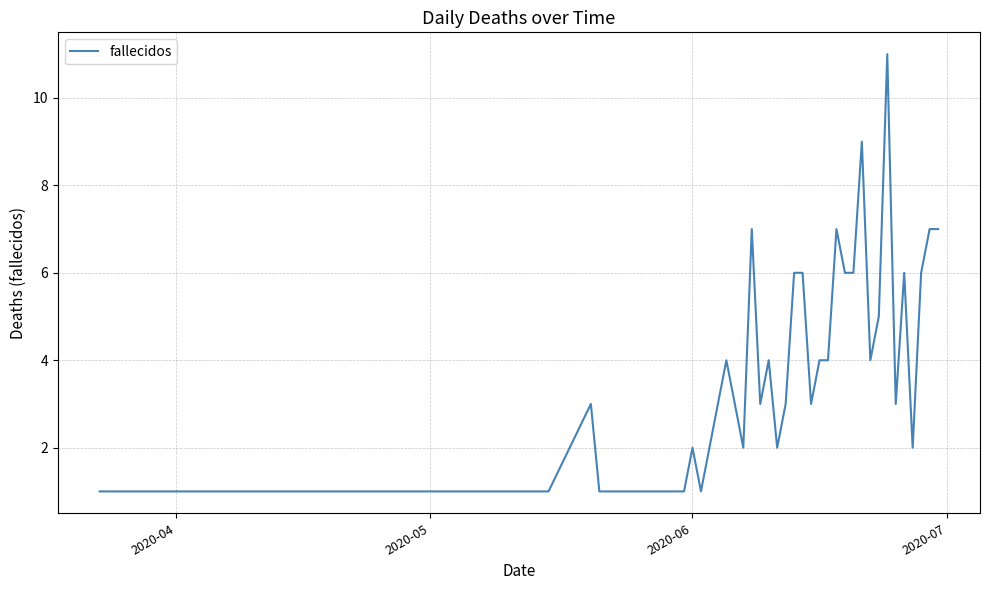

What is the greatest value displayed?

11